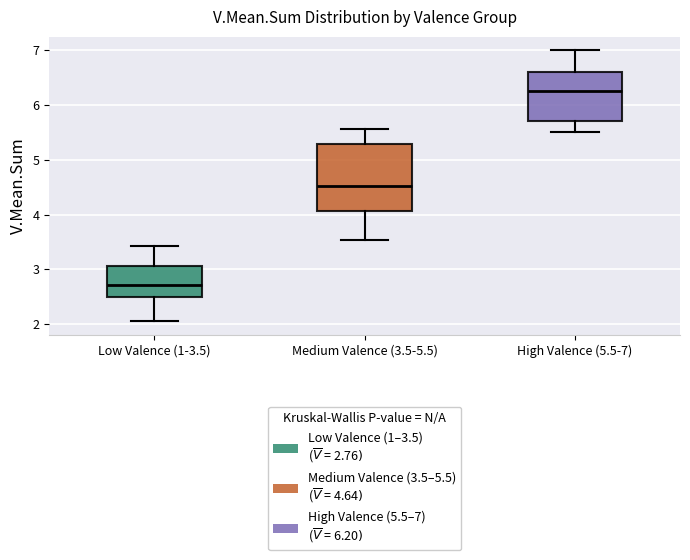

Reading left to right, transcribe this box plot: for each box, give where its median line is, the range the box spans, and where its two whiskers end, as read against the y-axis. The values are not printed on the chart, so give them approximately, as read against the axis.

Low Valence (1-3.5): median 2.7, box 2.5 to 3.1, whiskers 2.1 to 3.4
Medium Valence (3.5-5.5): median 4.5, box 4.1 to 5.3, whiskers 3.5 to 5.6
High Valence (5.5-7): median 6.3, box 5.7 to 6.6, whiskers 5.5 to 7.0